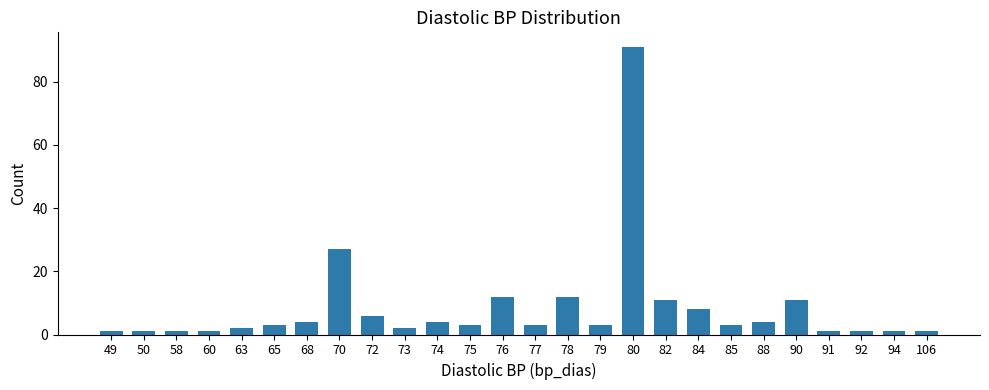

The value at 76 is 8. True or false?

False